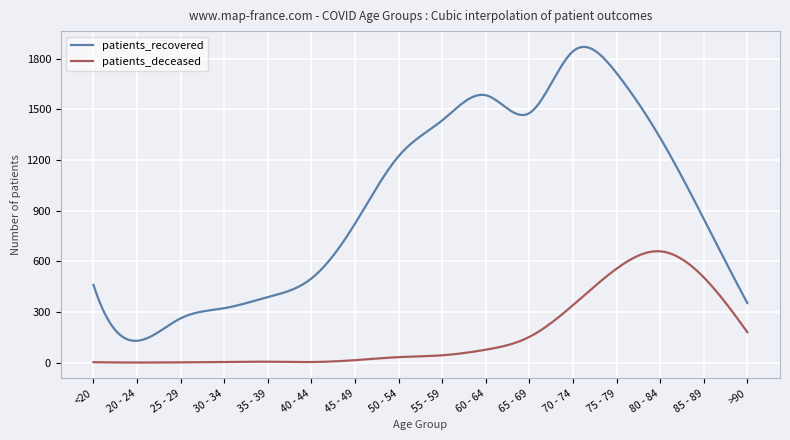

What is the difference between the maximum and minimum values in the patients_deceased series?

659.6